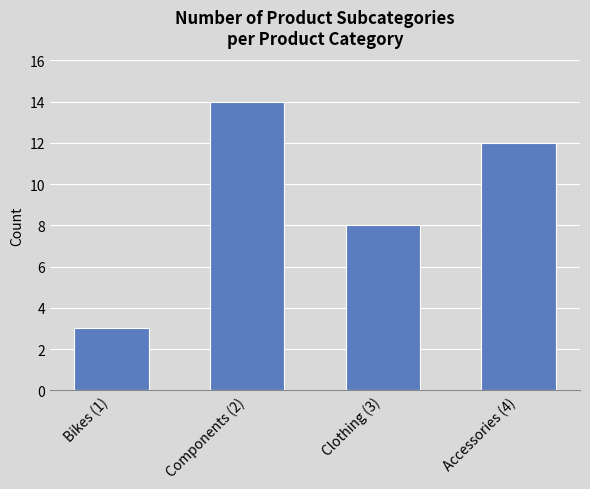

Reading left to right, list all the values displayed in this chart.

3	14	8	12